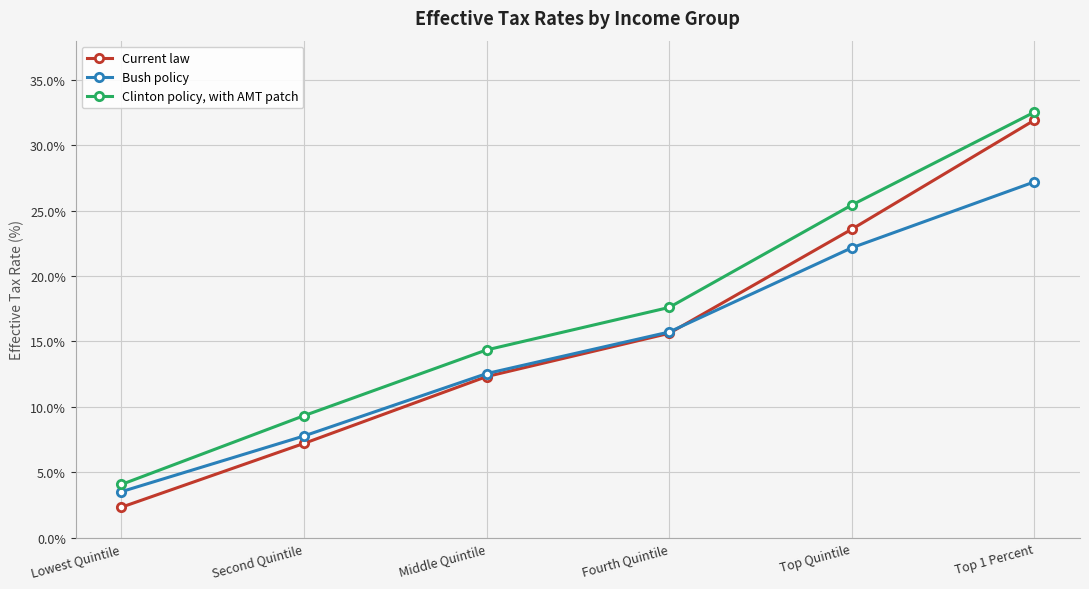

At which label does Clinton policy, with AMT patch reach its peak?

Top 1 Percent